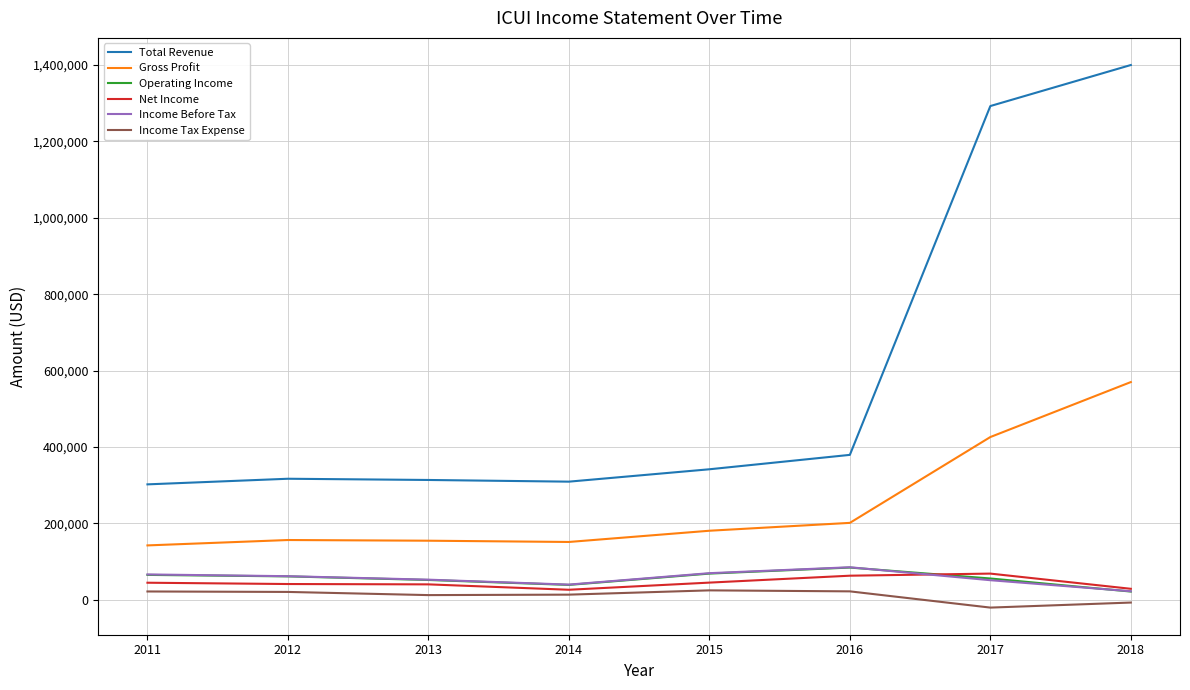

Count the number of data series in this chart.

6